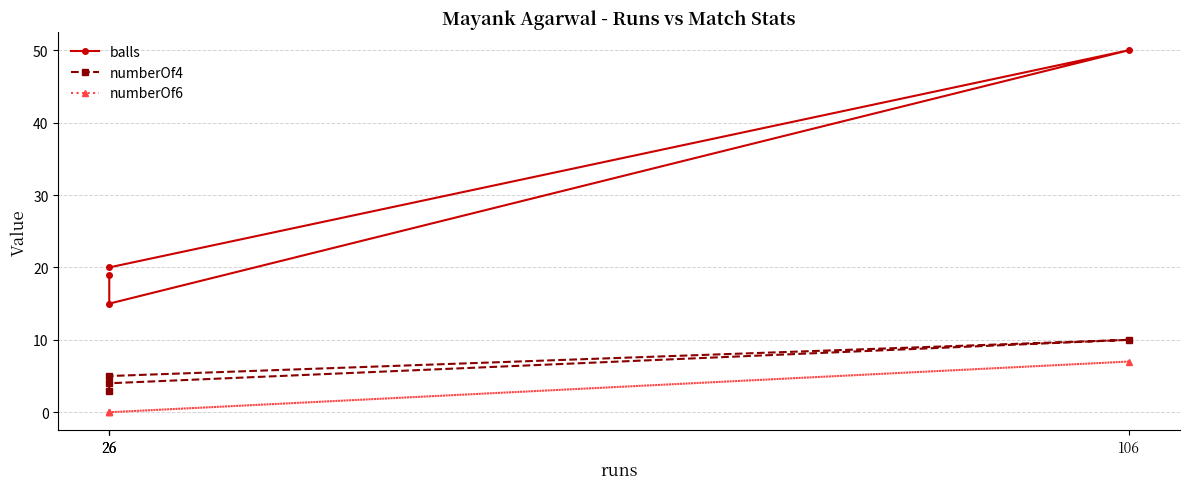

Reading left to right, what are all the values shown in this chart?

balls: 19	15	50	20
numberOf4: 3	5	10	4
numberOf6: 0	0	7	0